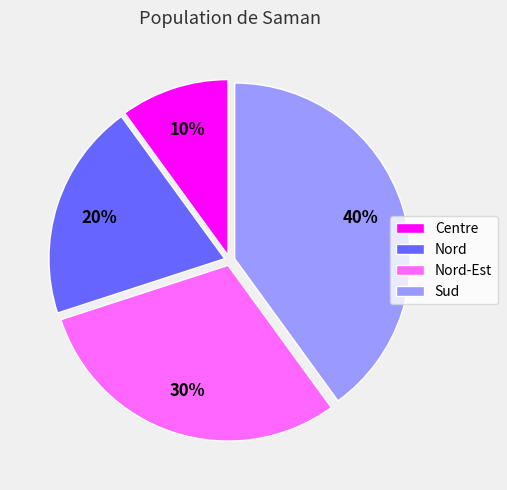

What is the ratio of the value at Nord to the value at Sud?

0.5